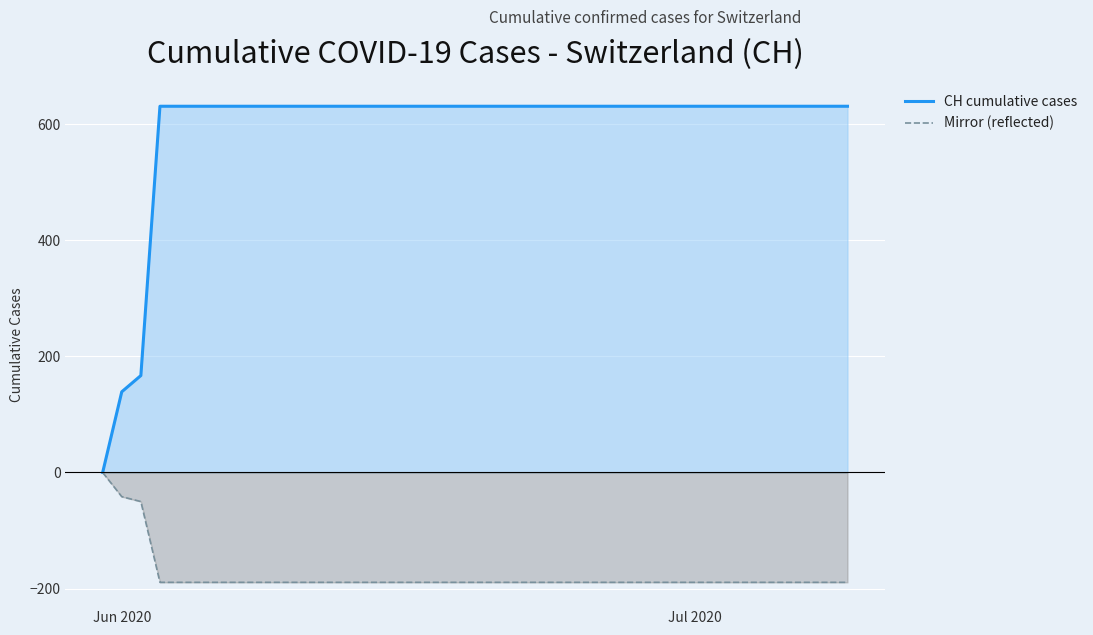

What are all the series names shown in the legend?

CH cumulative cases, Mirror (reflected)